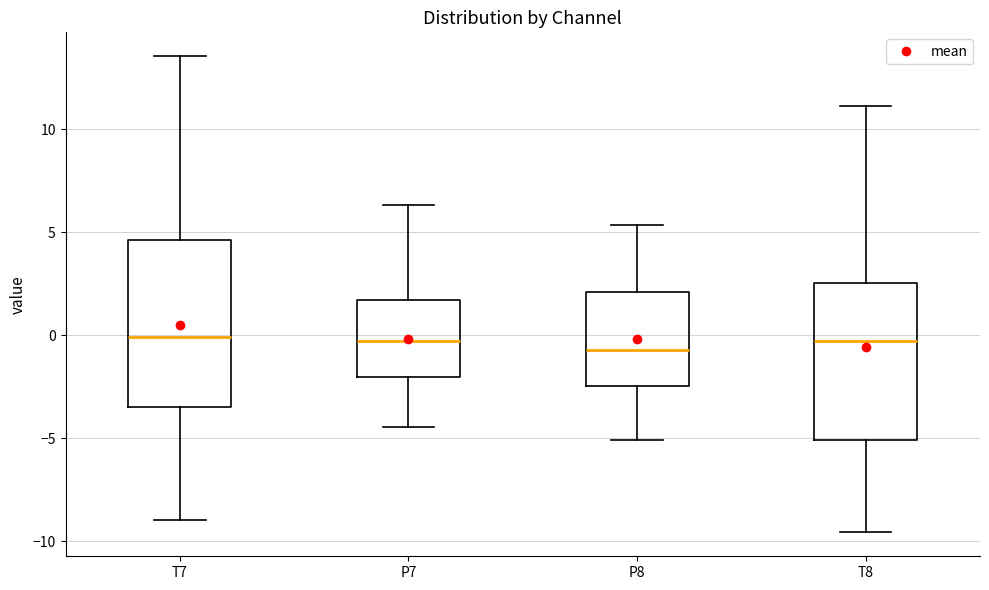

Where is the lower edge of the box for T8 on the y-axis? The values are not printed on the chart, so give them approximately, as read against the axis.

-5.0